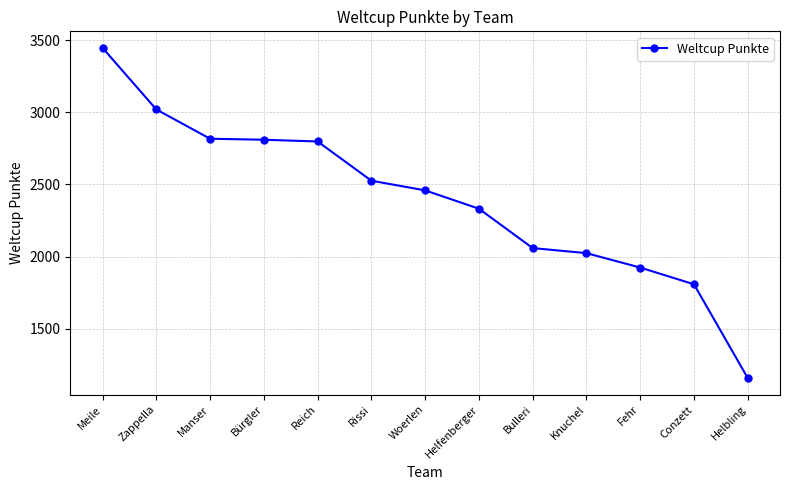

At which label does the data first exceed 2459?

Meile